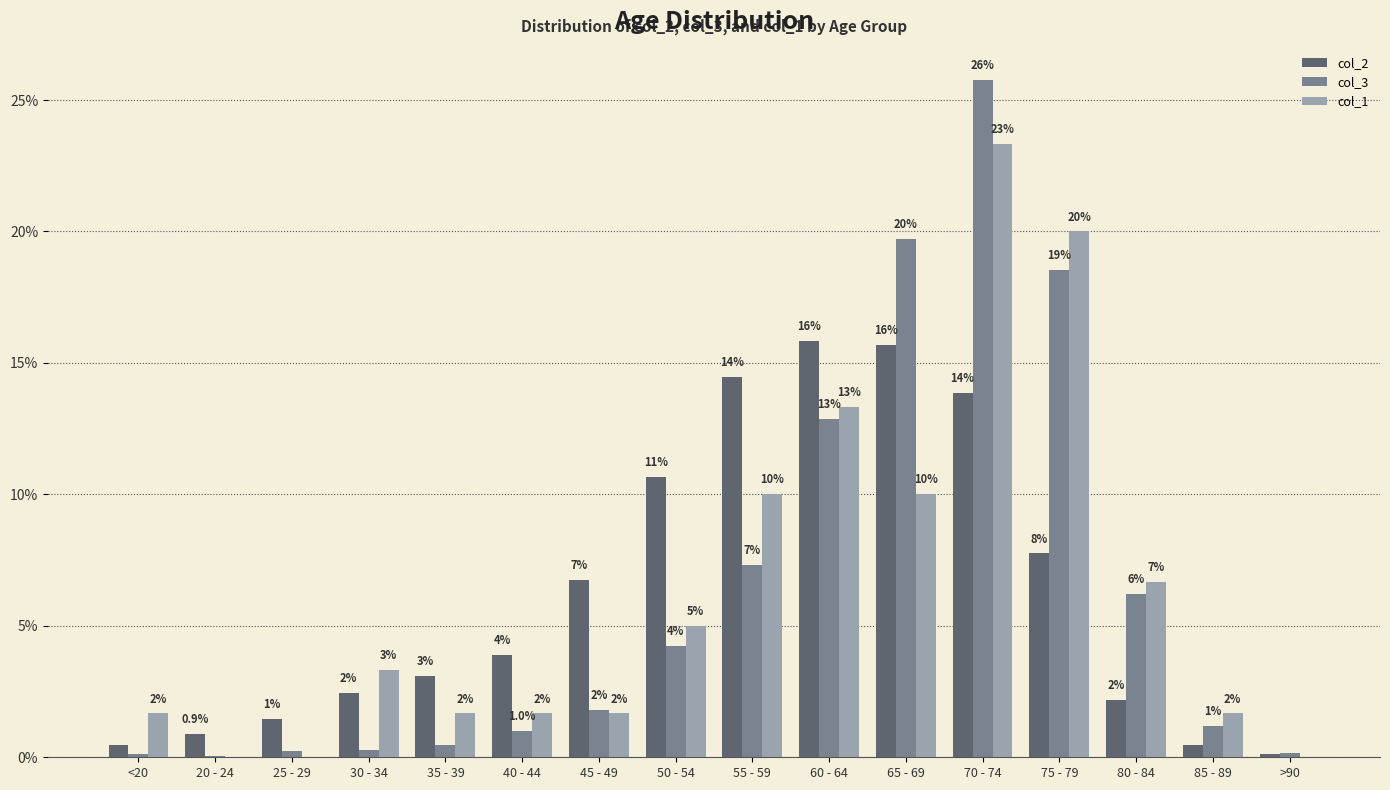

Which category has the highest value across all series?

70 - 74